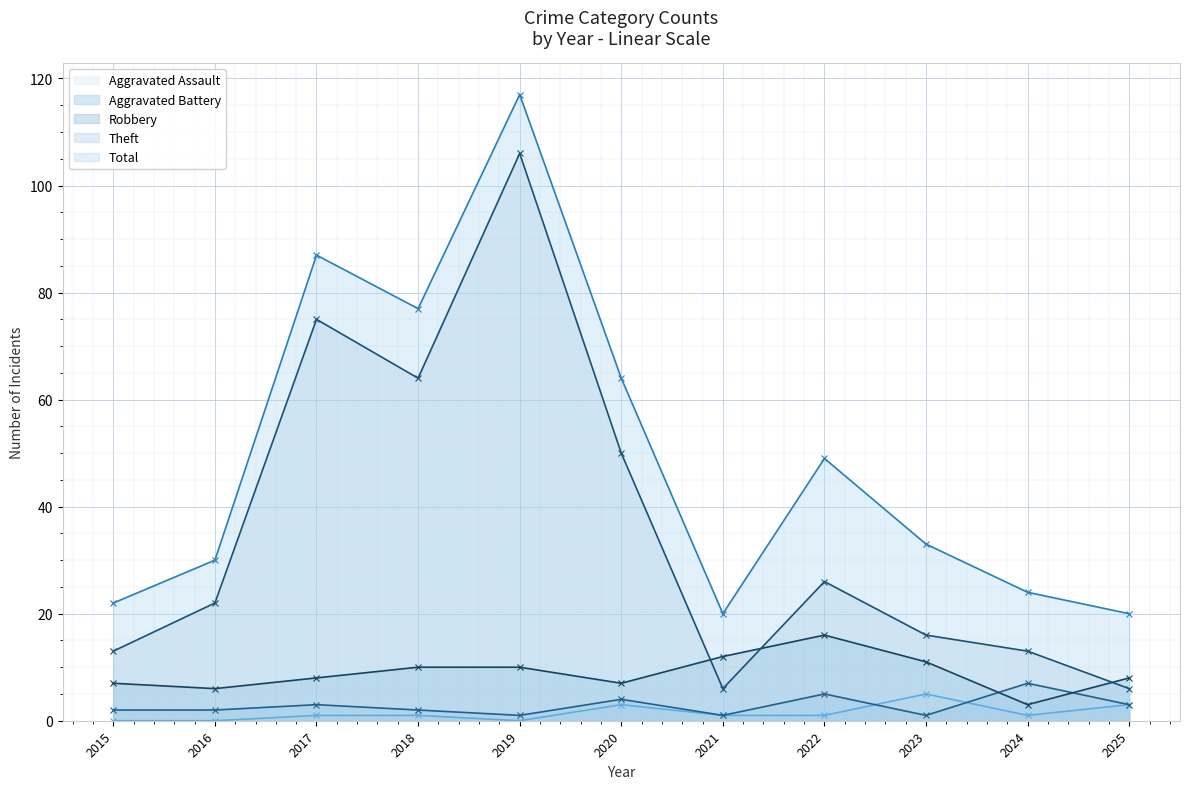

What is the value of the Total point at the 9th from the left?

33